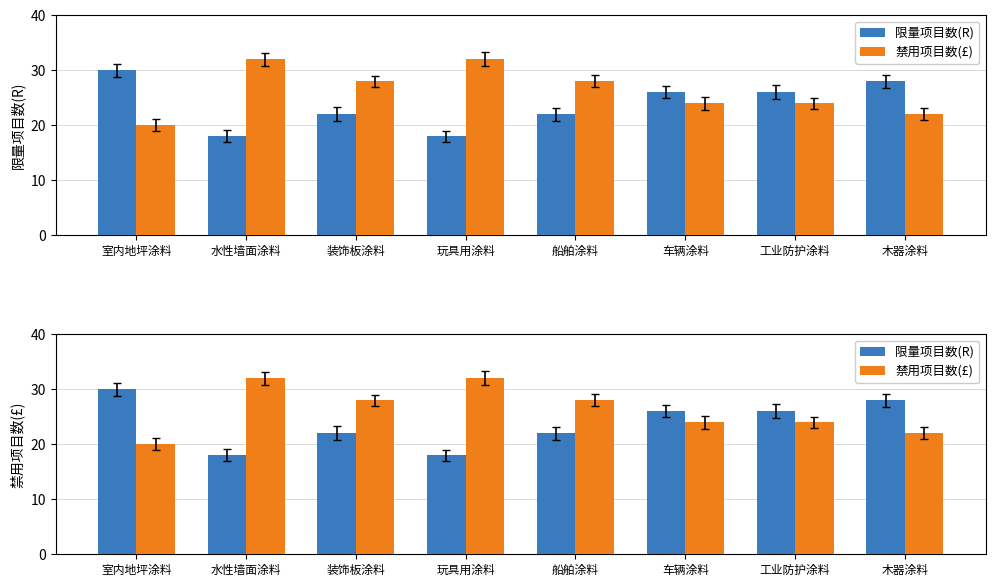

Where does the 禁用项目数(£) series first go above 28?

水性墙面涂料